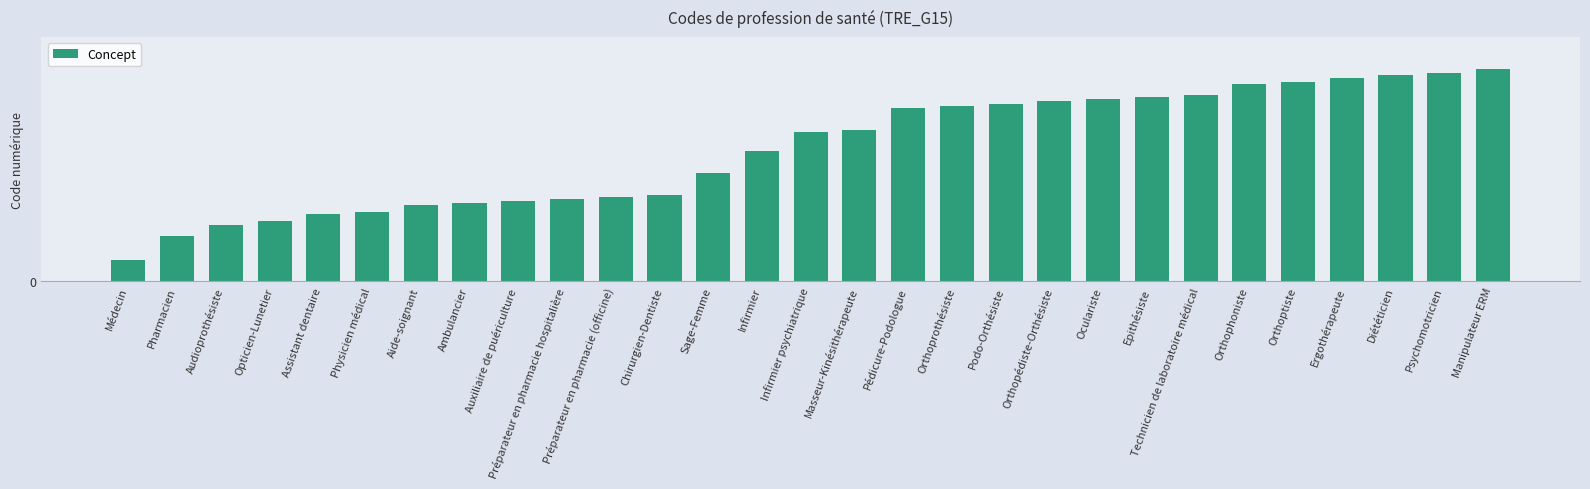

Is it true that the value at Orthoptiste is 61?

False